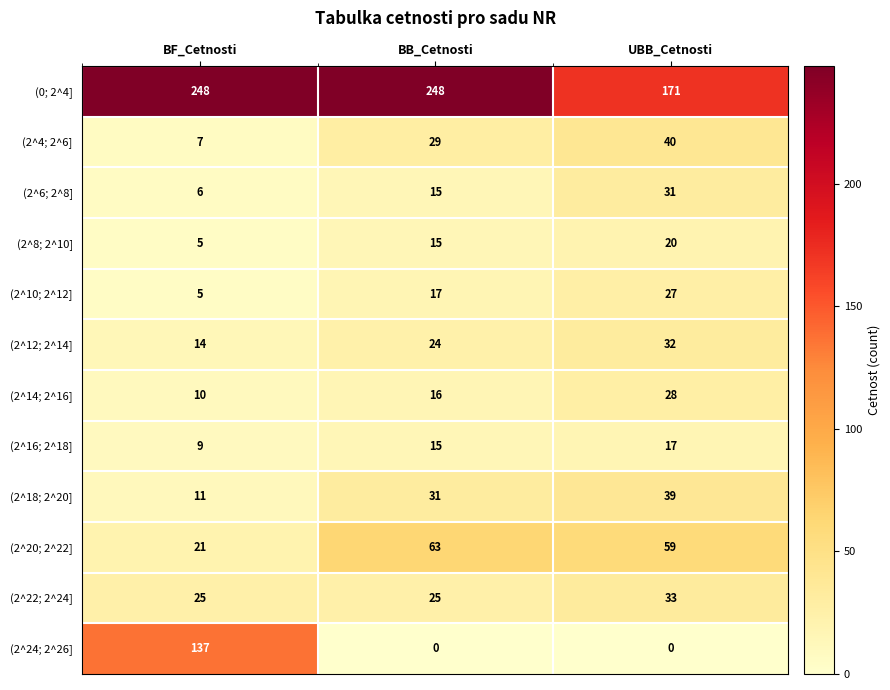

How many data points in (2^16; 2^18] are less than 15?

1